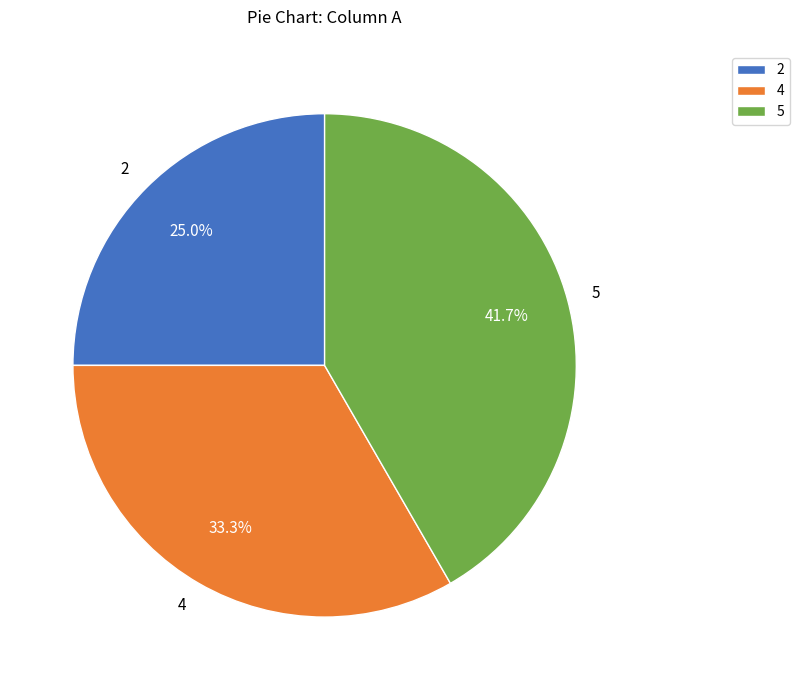

Does any single category account for the majority?

No